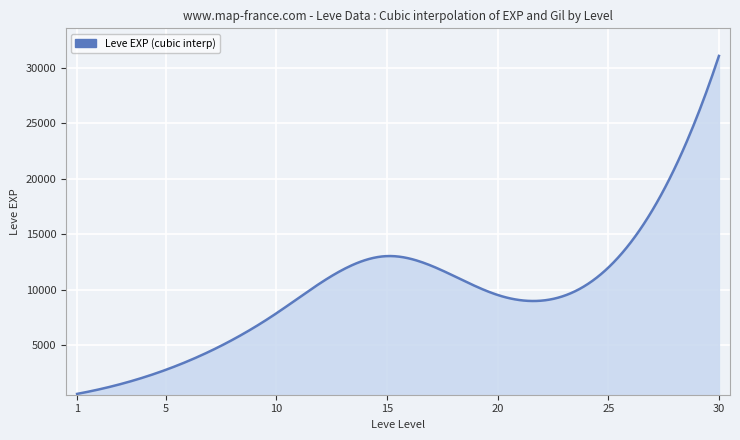

What is the greatest value displayed?

31070.0